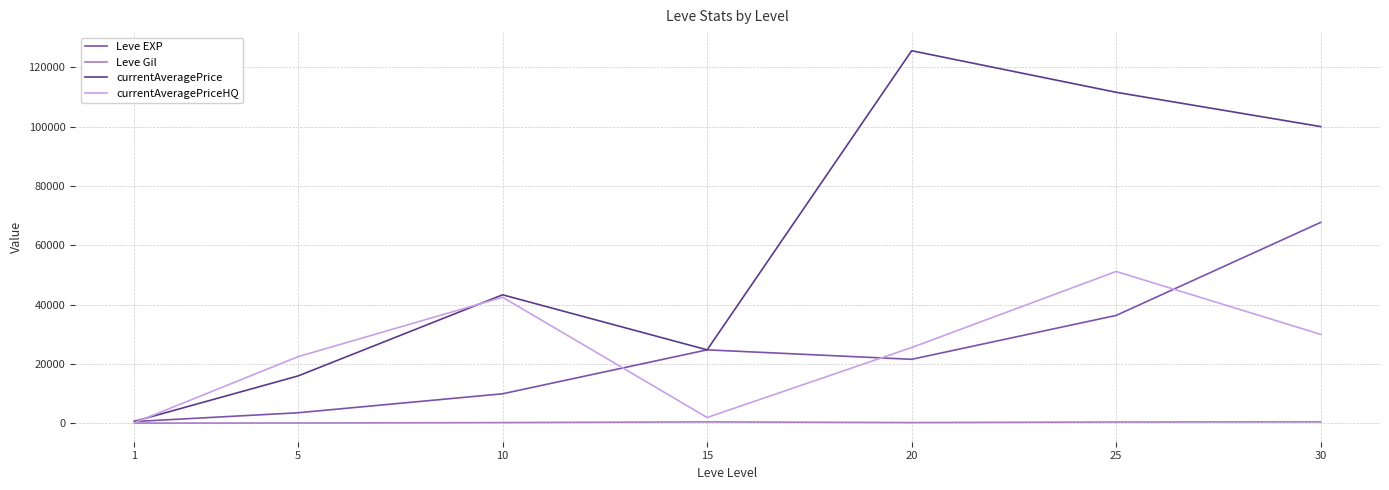

Which label corresponds to the largest value in the chart?

20